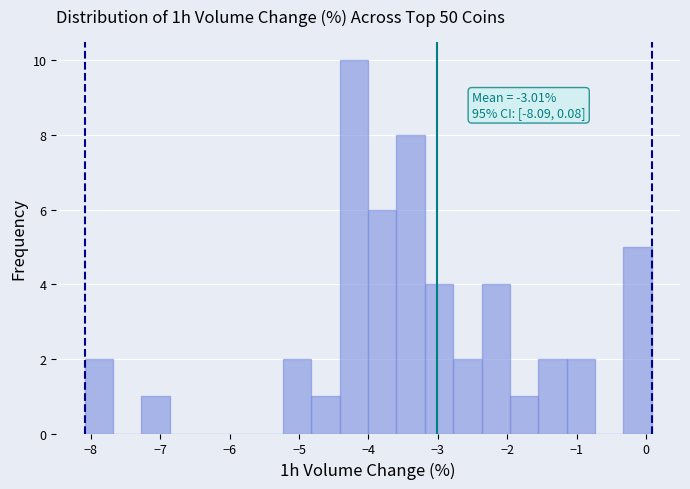

Which range on the x-axis has the tallest bar?

-4.4 to -4.0